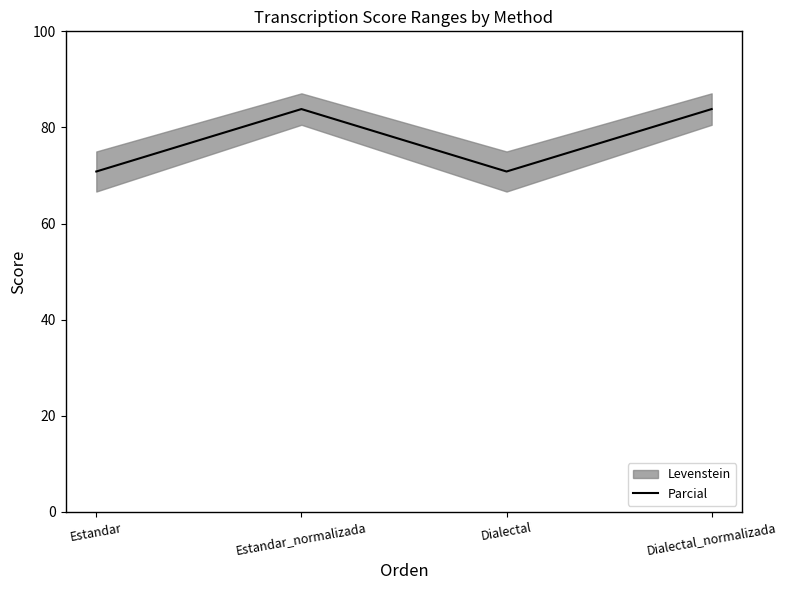

What is the label of the 4th point from the right?

Estandar